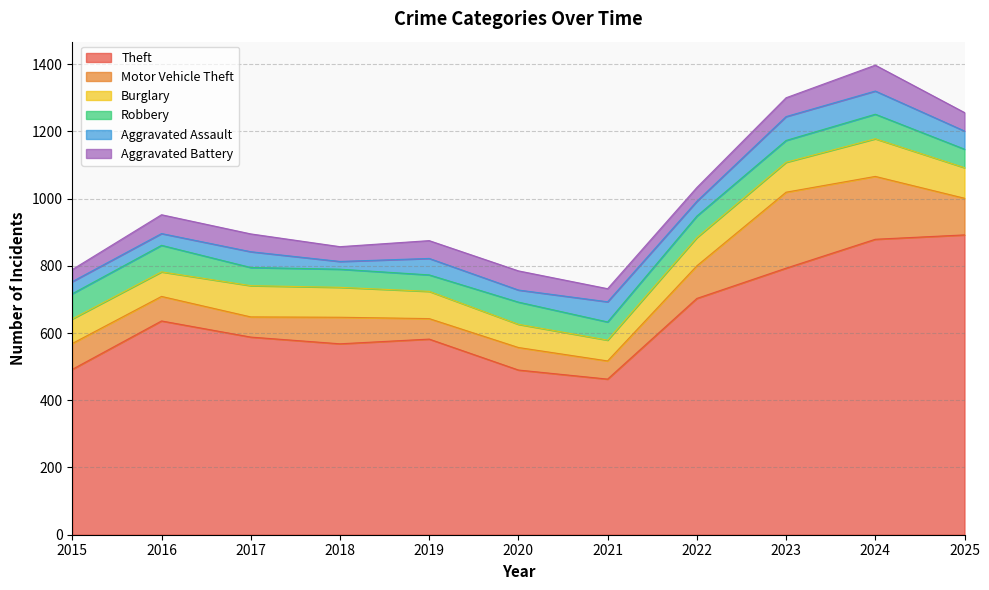

At how many categories does at least one series exceed 844?

2